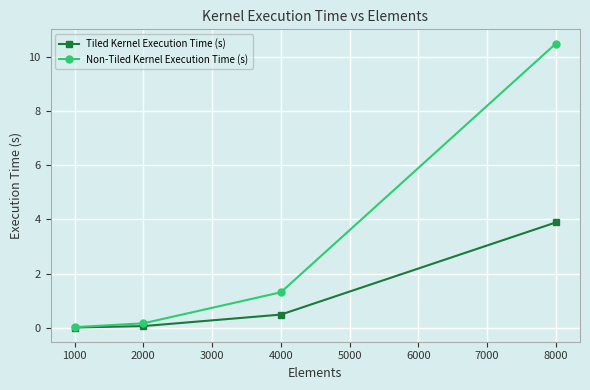

What is the sum of all Non-Tiled Kernel Execution Time (s) values?

12.0